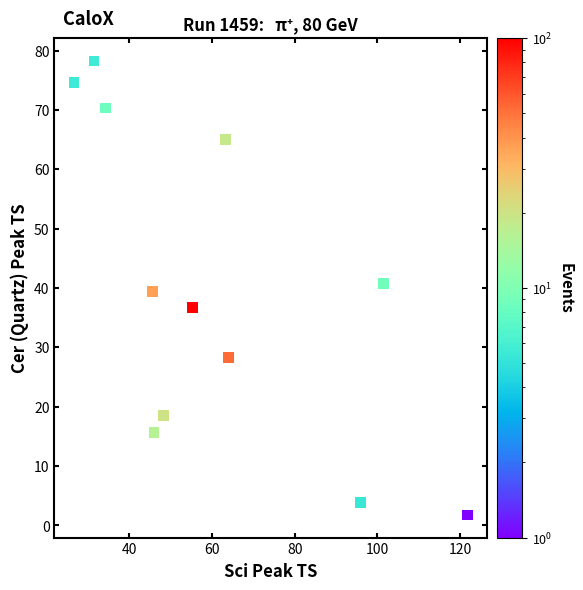

What is the range of X values (max minus min)?

95.1